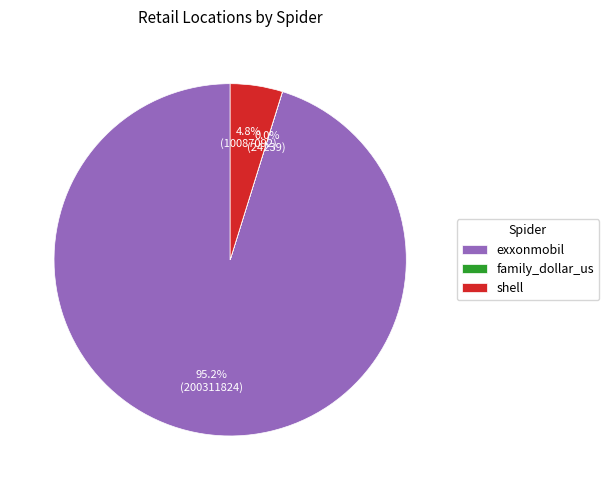

Does exxonmobil account for over 50% of the chart?

Yes